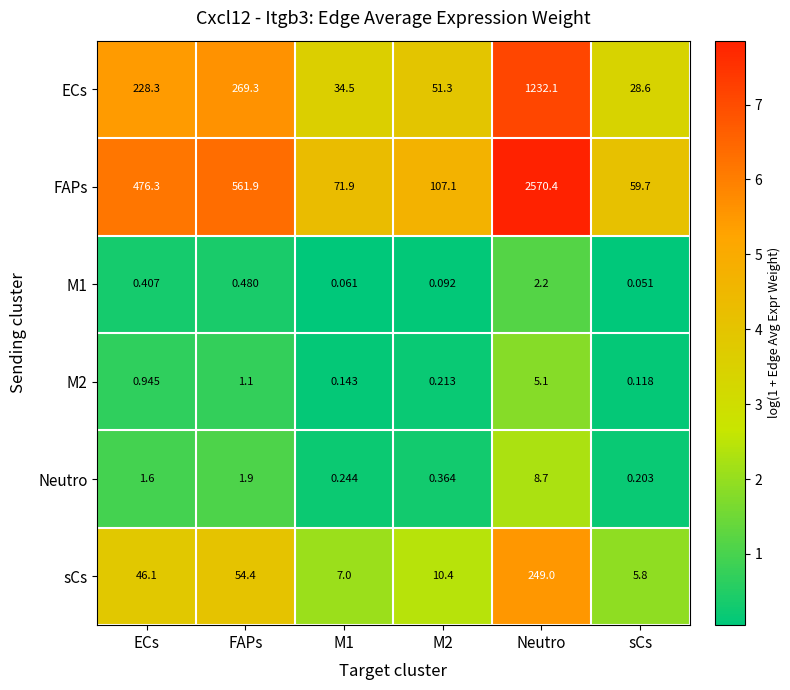

At which label is M2 closest to 2?

FAPs